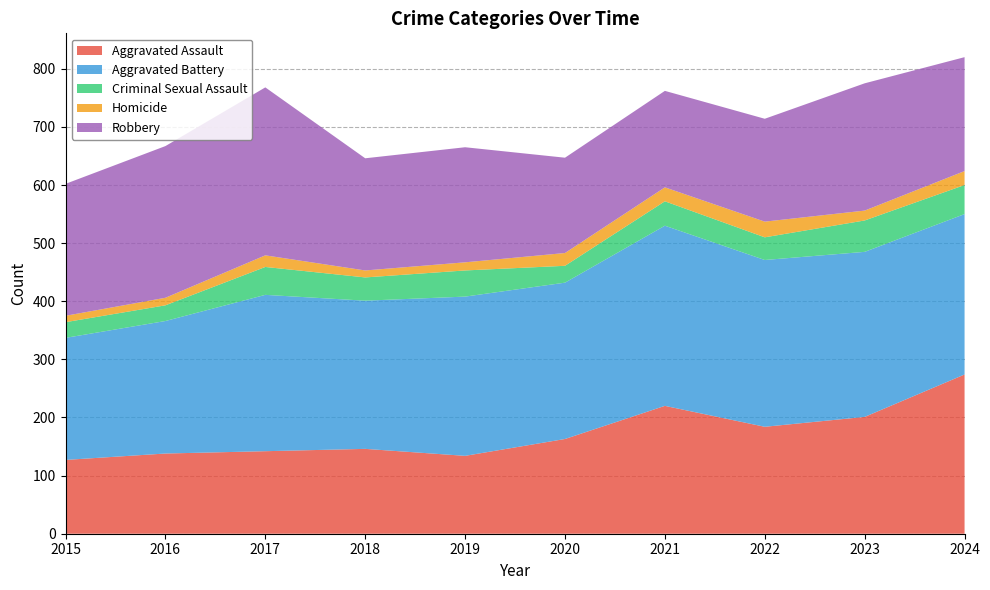

Reading left to right, list all the values displayed in this chart.

Aggravated Assault: 127	138	142	146	134	163	220	184	201	274
Aggravated Battery: 210	228	269	255	274	269	310	287	284	276
Criminal Sexual Assault: 27	27	48	40	45	29	42	39	54	50
Homicide: 11	13	20	12	14	22	24	27	17	24
Robbery: 227	261	289	193	198	164	166	177	219	196